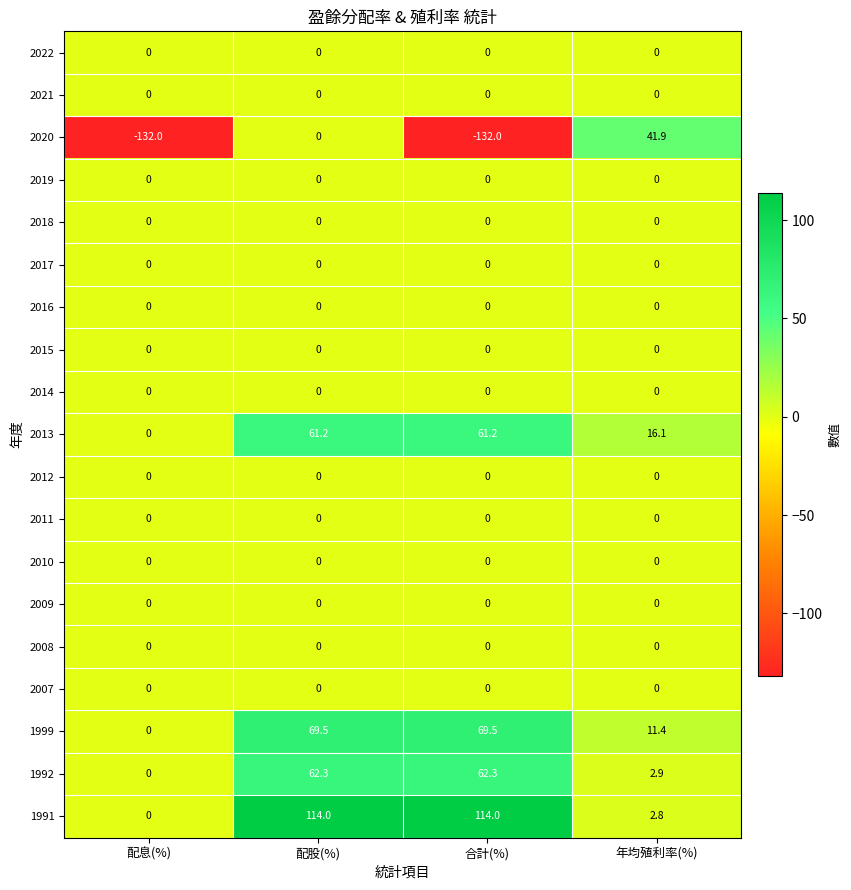

Which series has the widest spread of values?

2020